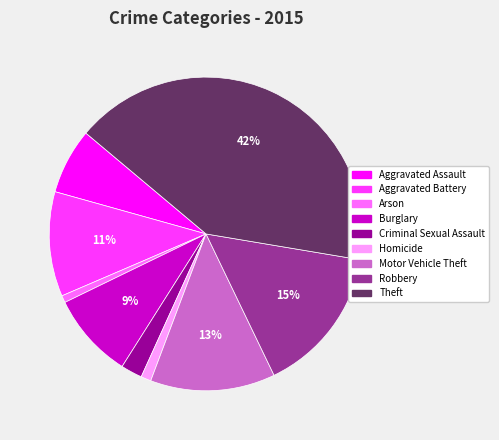

Is there a majority slice in this chart?

No